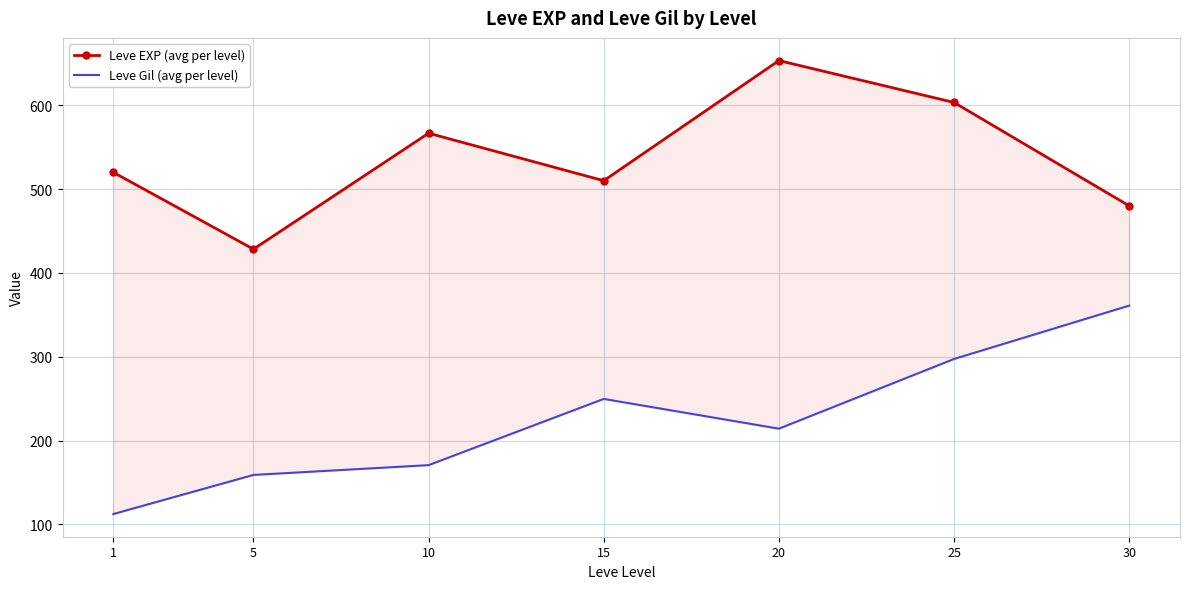

What is the sum of all Leve EXP (avg per level) values?

3761.7